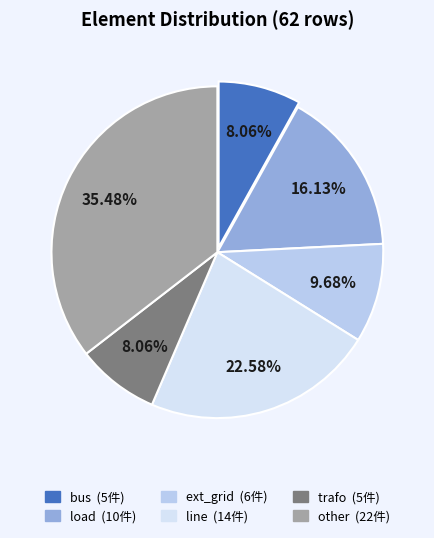

Between bus and load, which is larger?

load